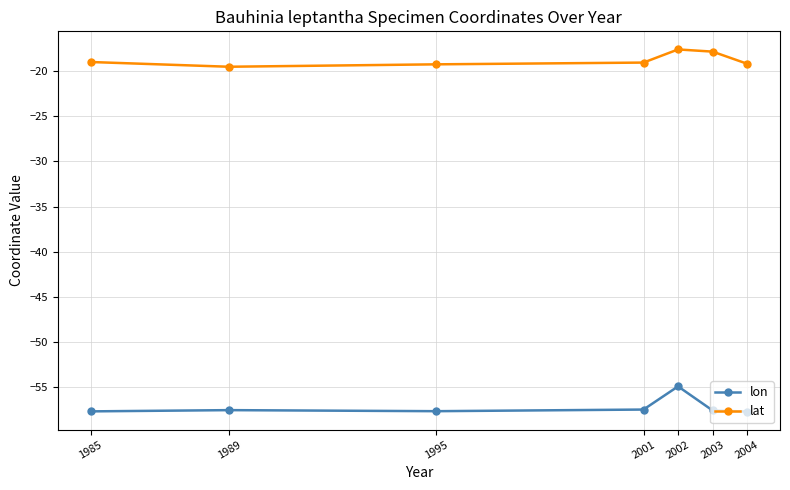

What is the value of the lat point at the 1st from the left?

-19.0